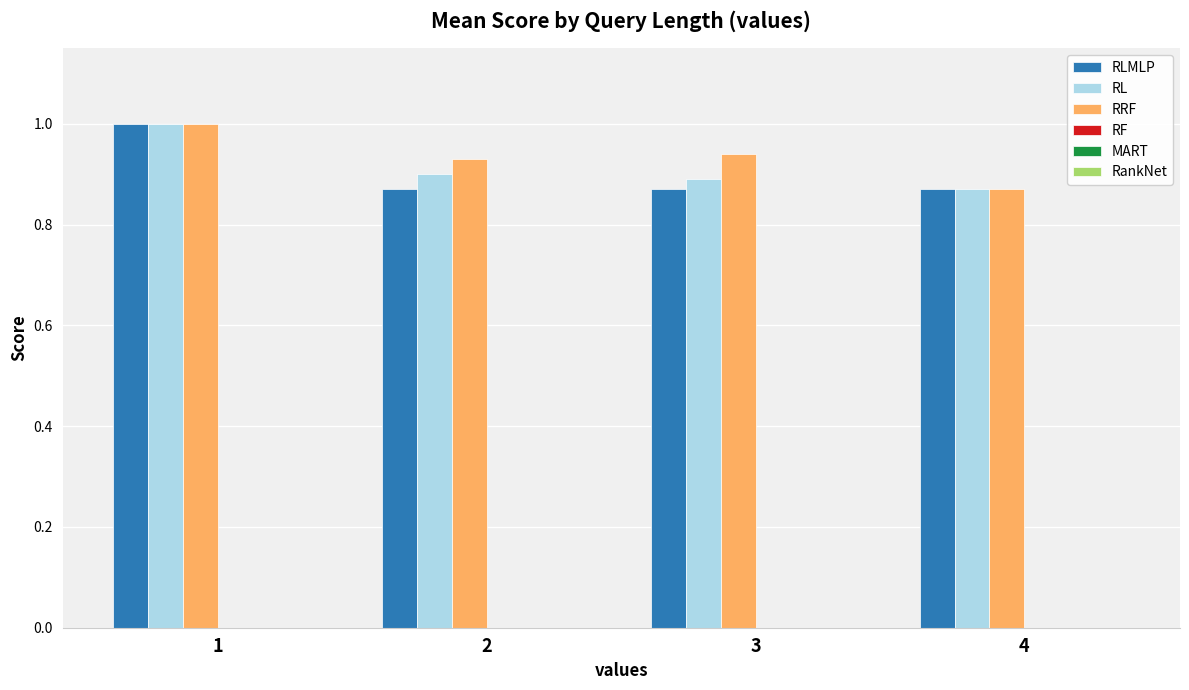

What is the sum of the RLMLP values at 4 and 3?

1.7